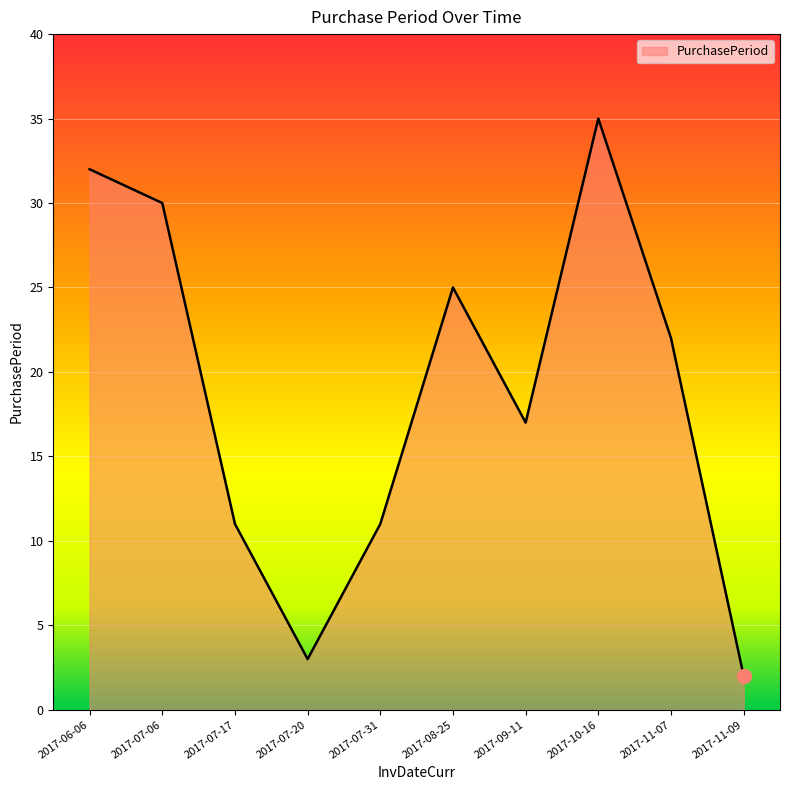

What position from the left is 2017-06-06?

1